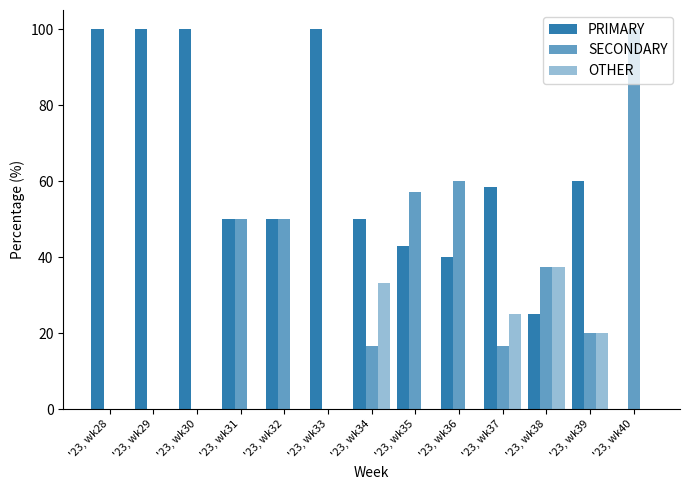

What is the difference between the SECONDARY values at '23, wk31 and '23, wk40?

50.0